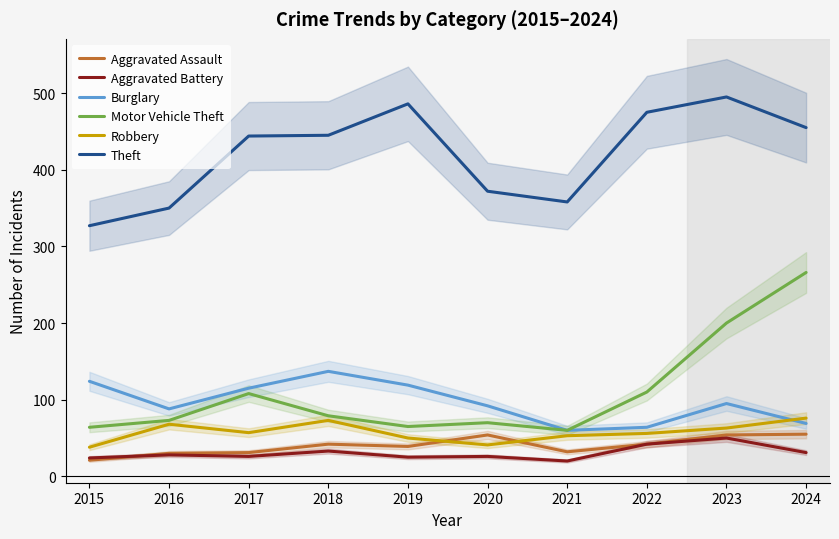

How many data points in Motor Vehicle Theft are less than 79?

5